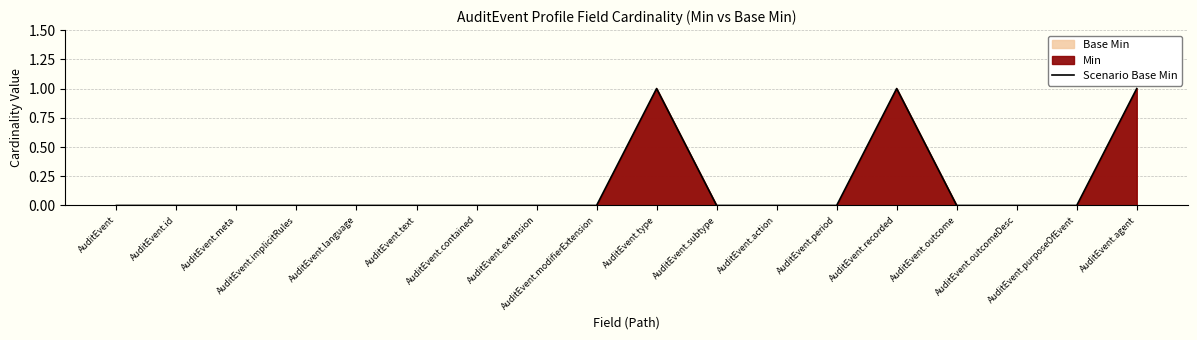

List the labels in order of value, largest first.

AuditEvent.type, AuditEvent.recorded, AuditEvent.agent, AuditEvent, AuditEvent.id, AuditEvent.meta, AuditEvent.implicitRules, AuditEvent.language, AuditEvent.text, AuditEvent.contained, AuditEvent.extension, AuditEvent.modifierExtension, AuditEvent.subtype, AuditEvent.action, AuditEvent.period, AuditEvent.outcome, AuditEvent.outcomeDesc, AuditEvent.purposeOfEvent